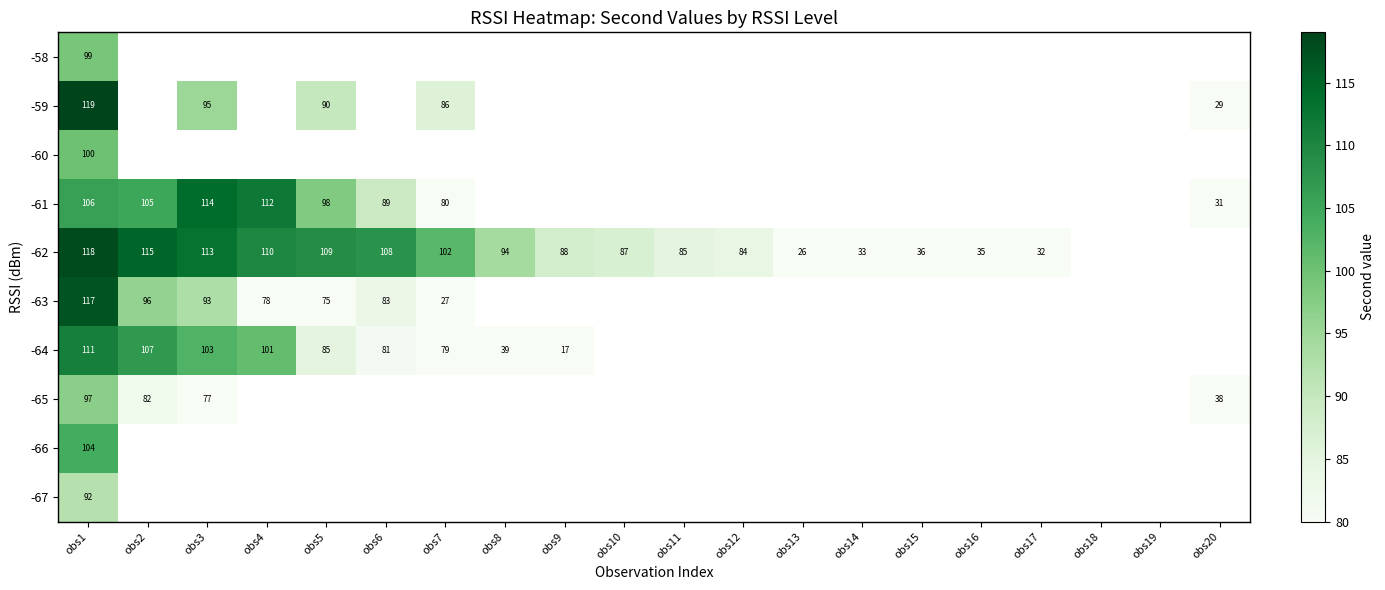

What is the sum of the -62 values at obs13 and obs14?

59